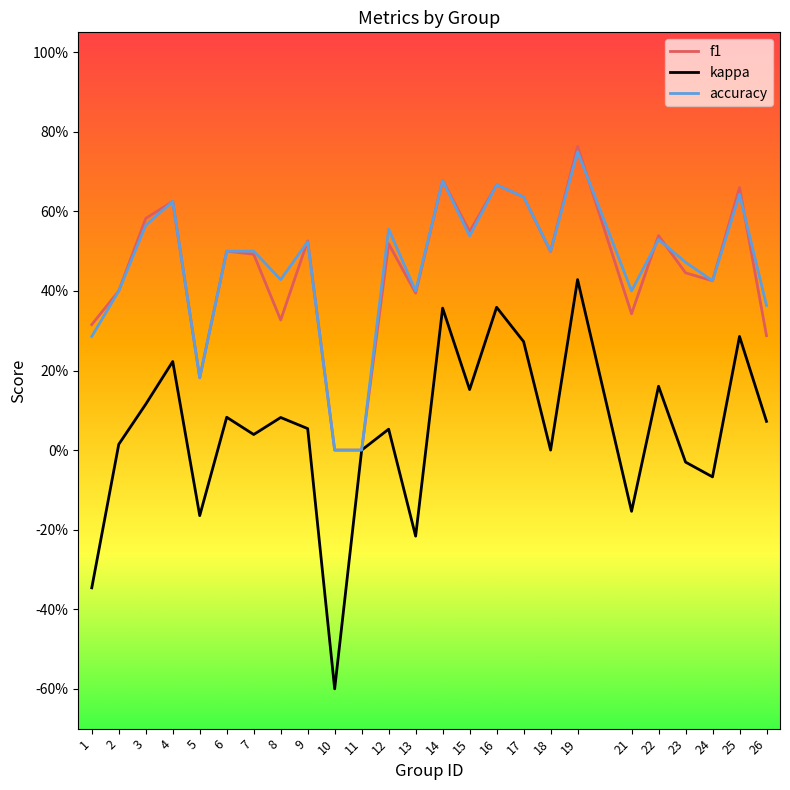

What value does the accuracy series have at 1?

0.3